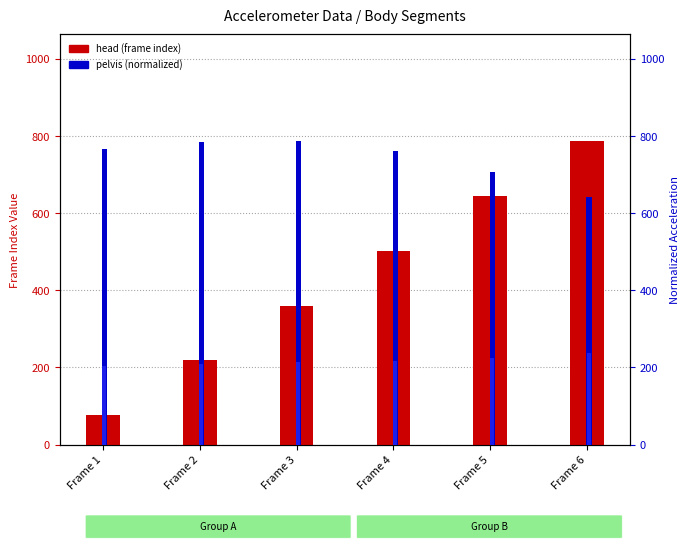

How many values in the right_ankle (normalized) series are below 217?

3